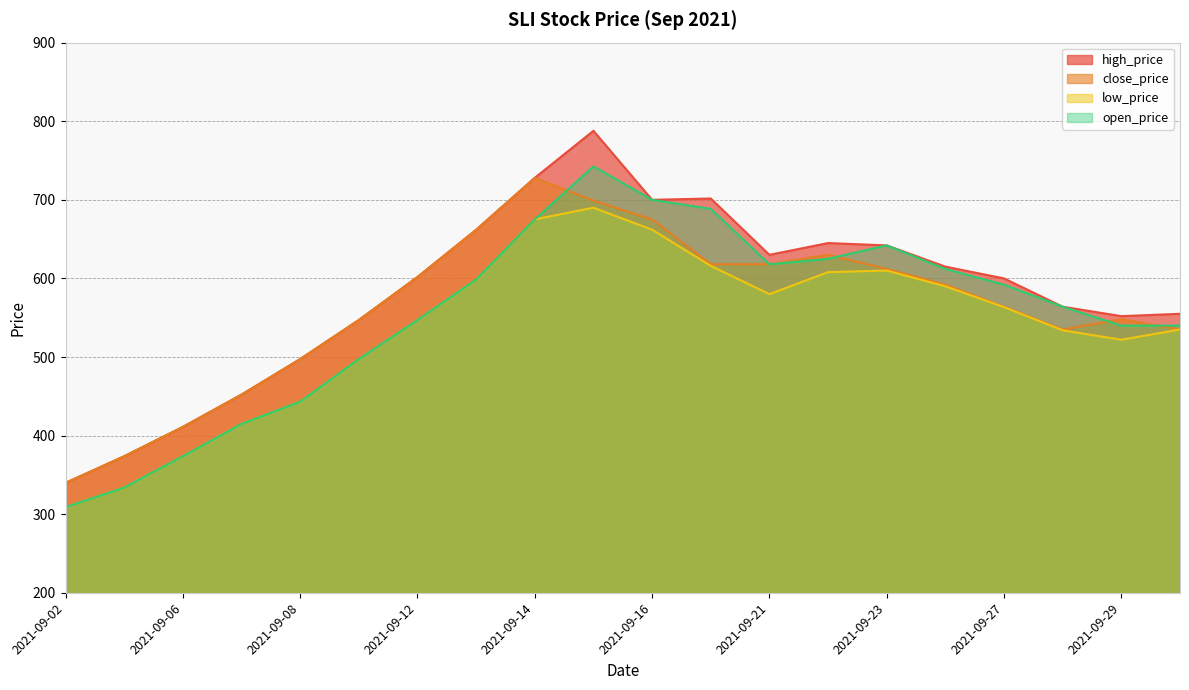

True or false: high_price has more than 2 interior local peaks.

True